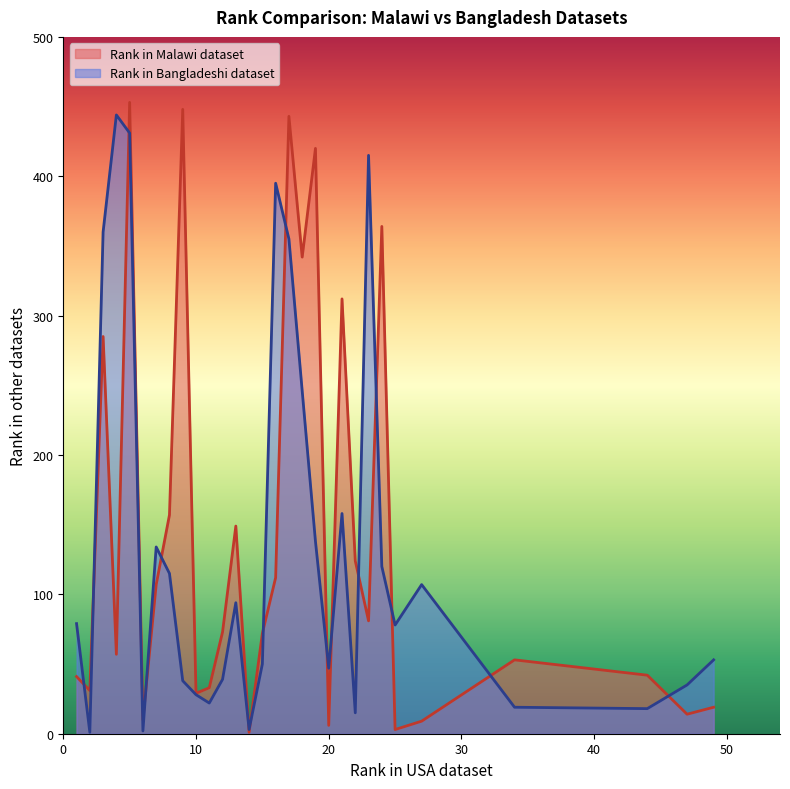

What is the difference between the maximum and minimum values in the Rank in Bangladeshi dataset series?

443